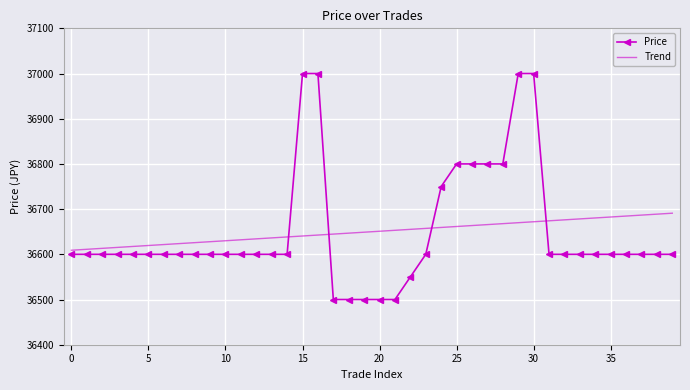

What is the difference between the maximum and minimum values in the Trend series?

82.0